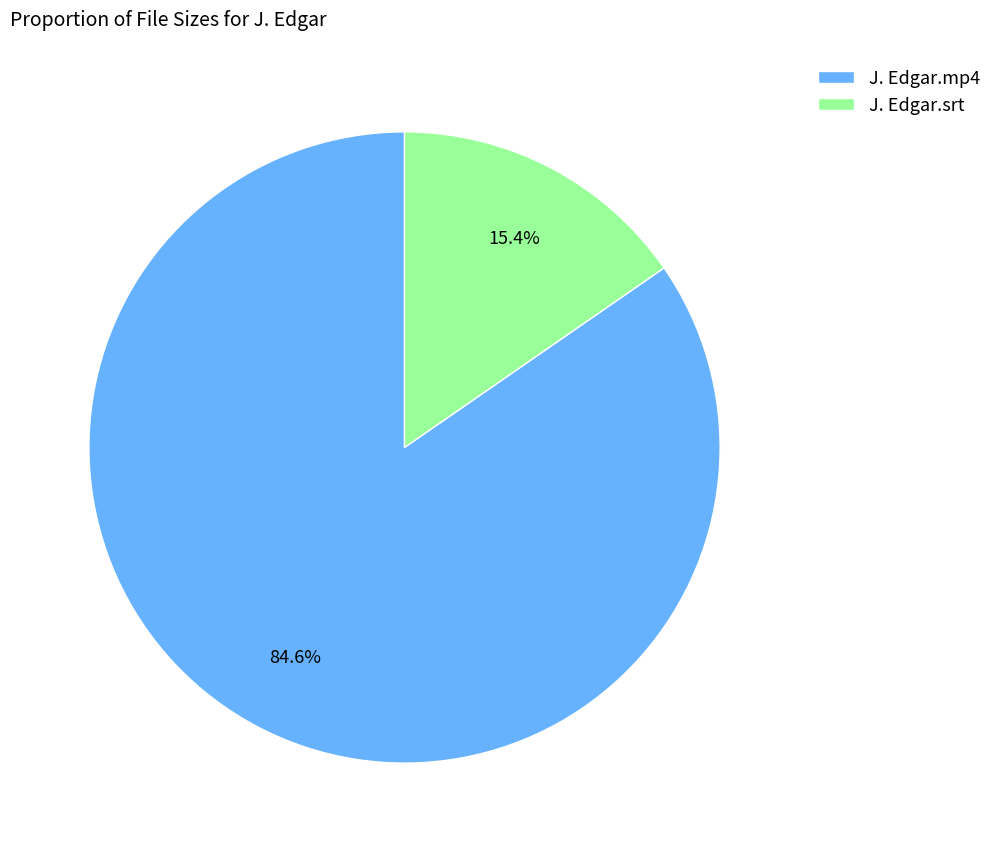

Rank the categories by value from lowest to highest.

J. Edgar.srt, J. Edgar.mp4